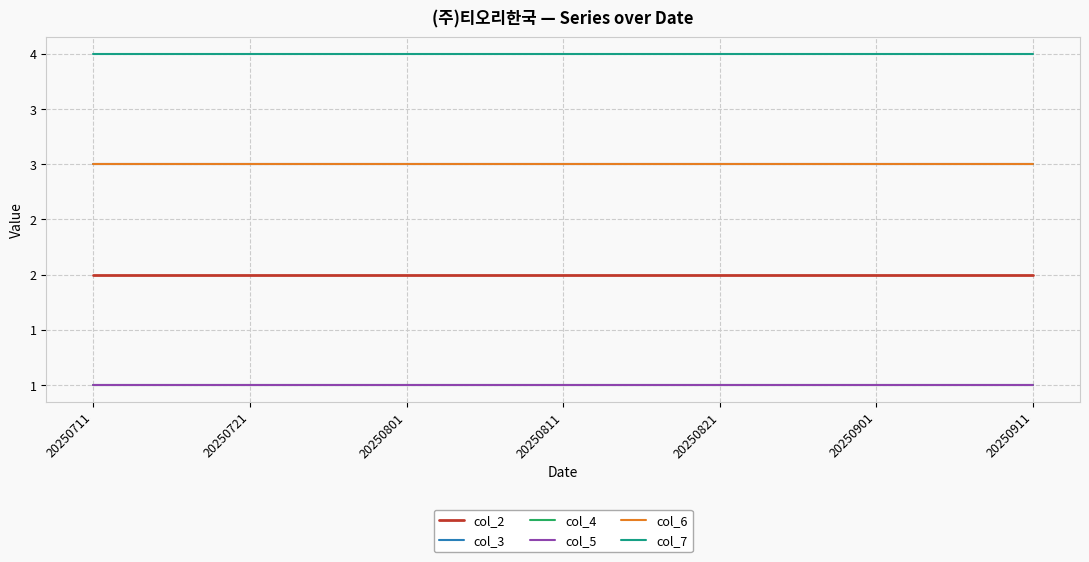

At how many categories does at least one series exceed 1?

7